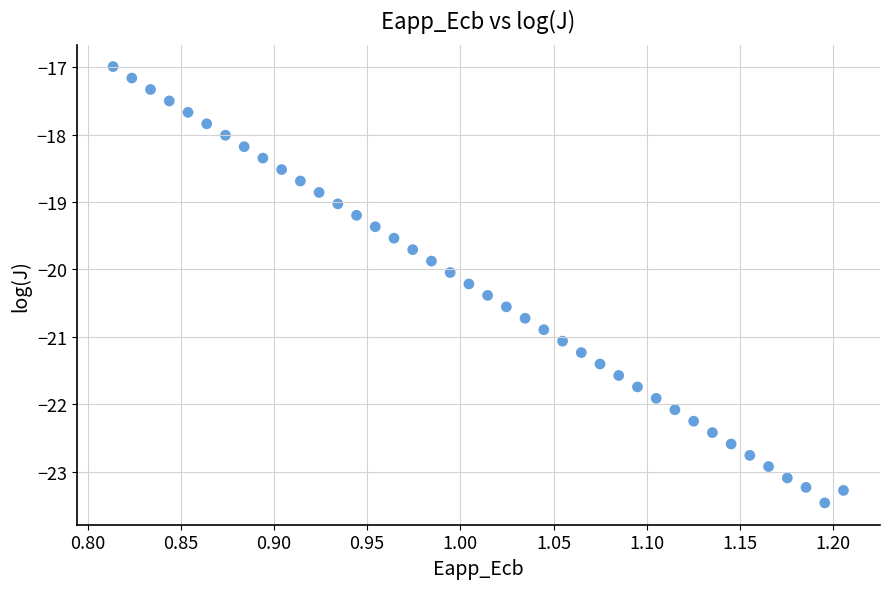

What is the range of X values (max minus min)?

0.4